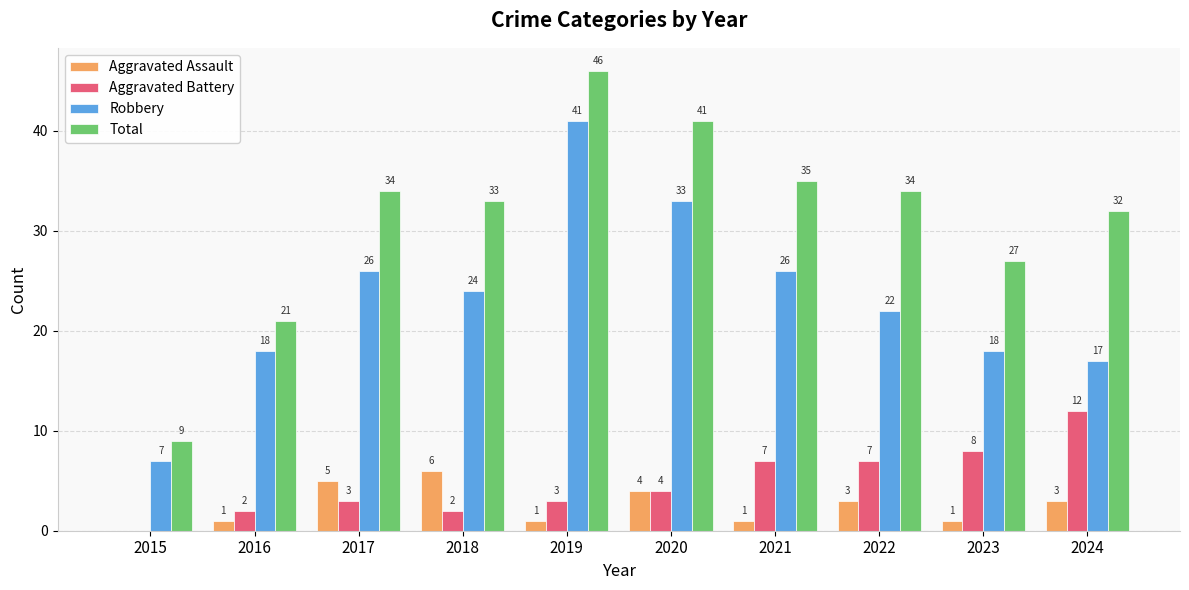

What is the total value across all series at 2016?

42